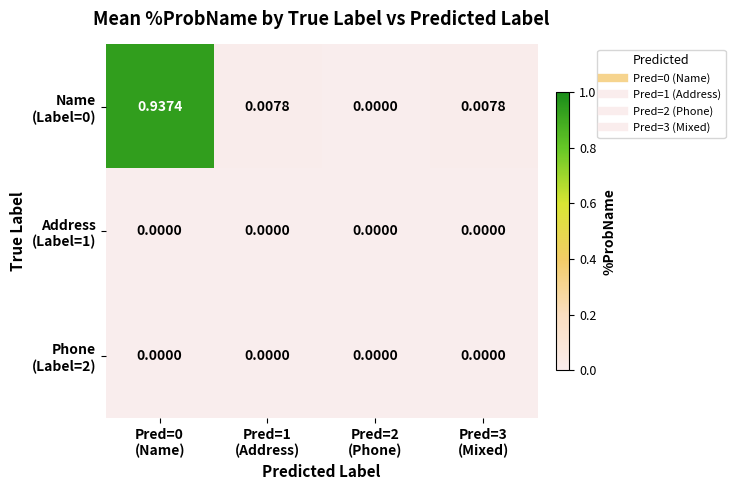

How many distinct data groups are displayed?

3